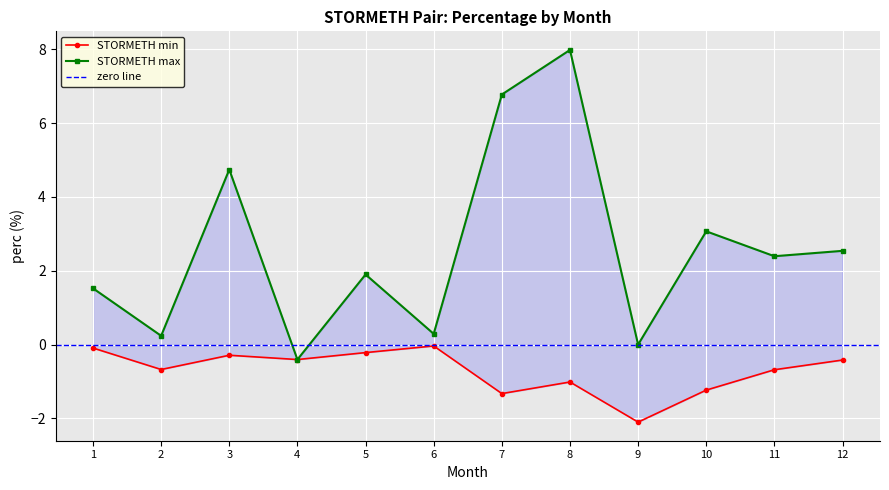

The value of STORMETH at 6 is -0.0. True or false?

False